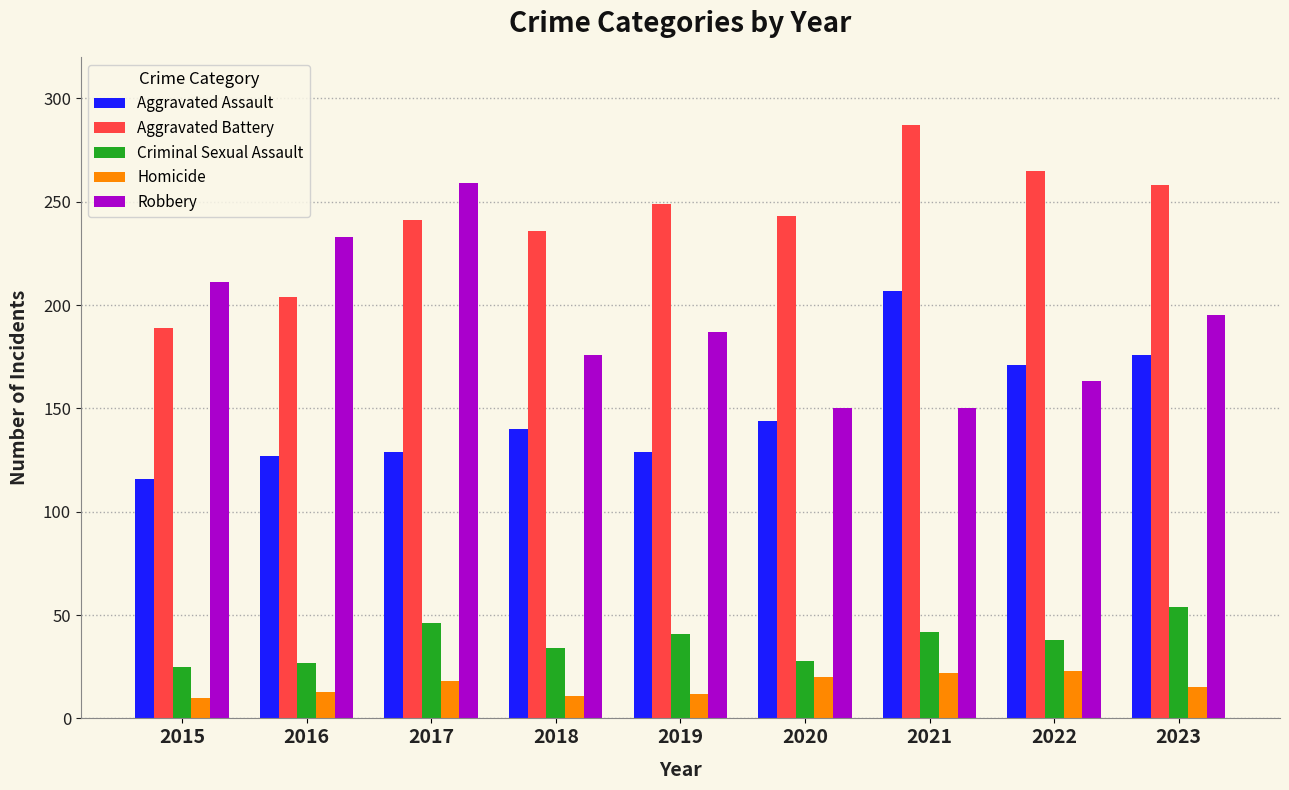

What is the total value across all series at 2015?

551